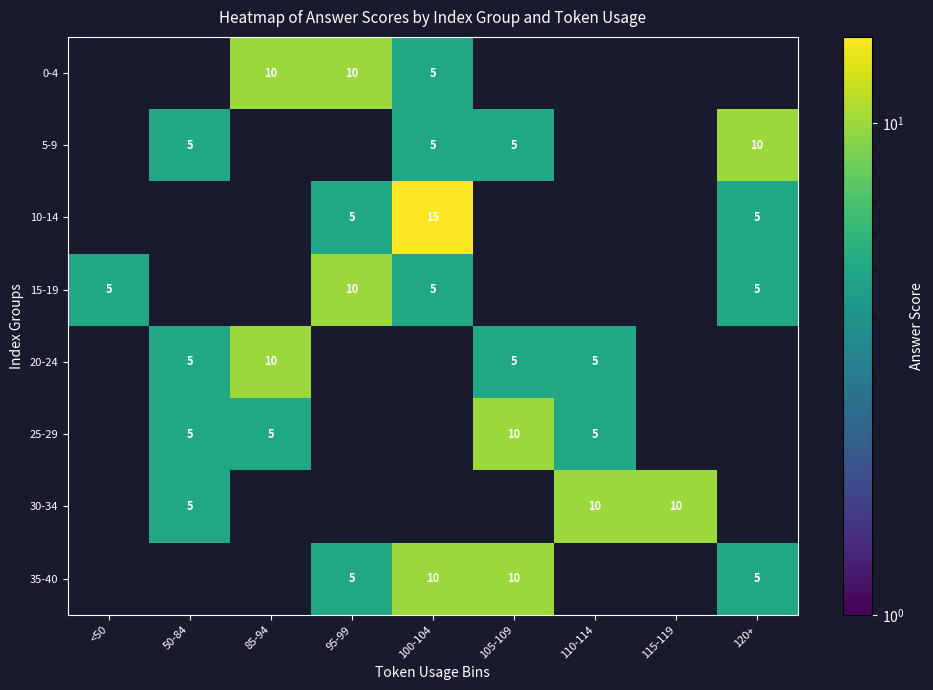

The value of 20-24 at 85-94 is 10. True or false?

True